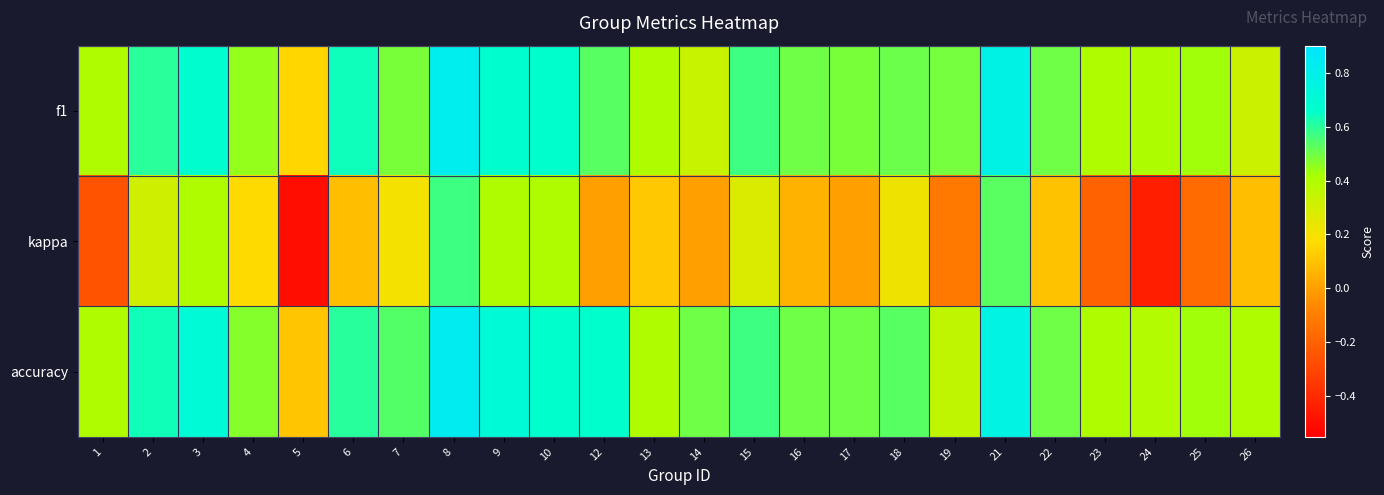

How many categories are shown in the chart?

24